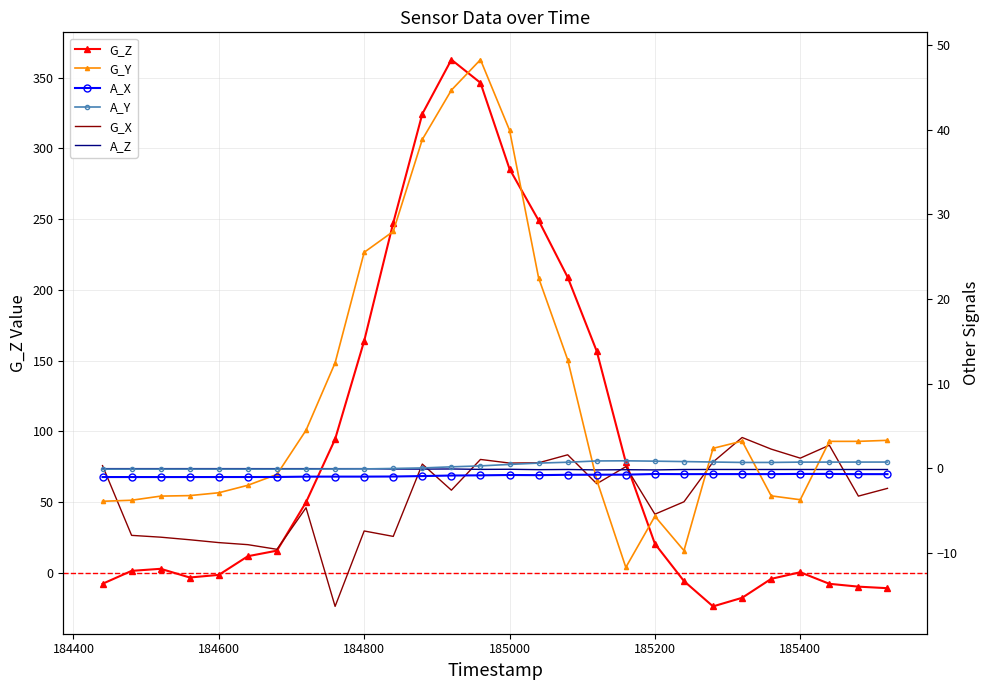

How many times do G_Y and A_Z cross each other?

5